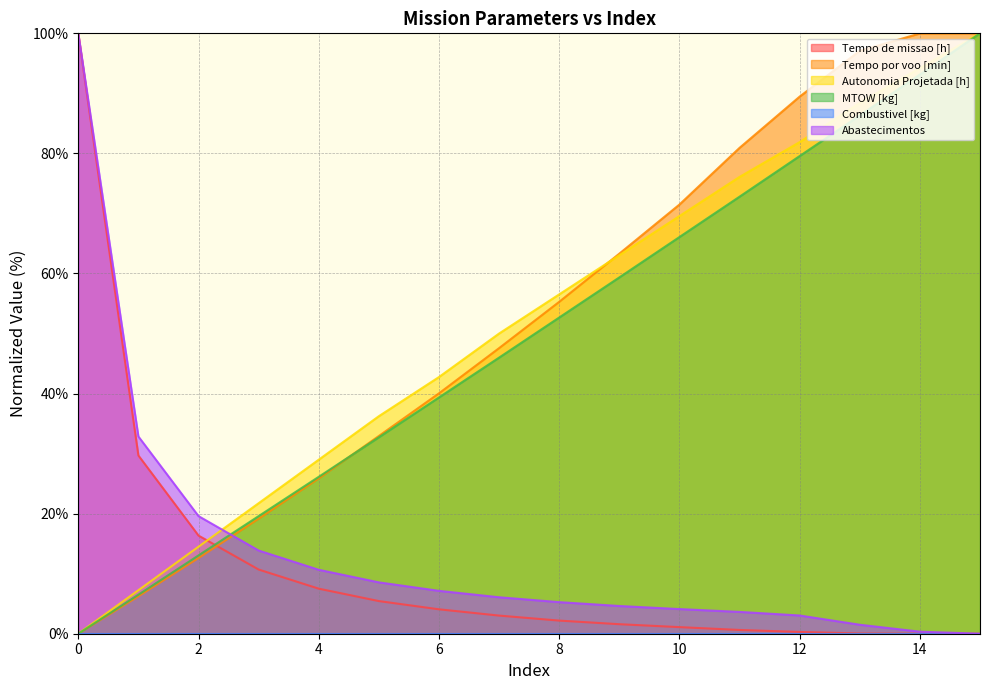

Is it true that Autonomia Projetada [h] equals 28.4 at 3?

False